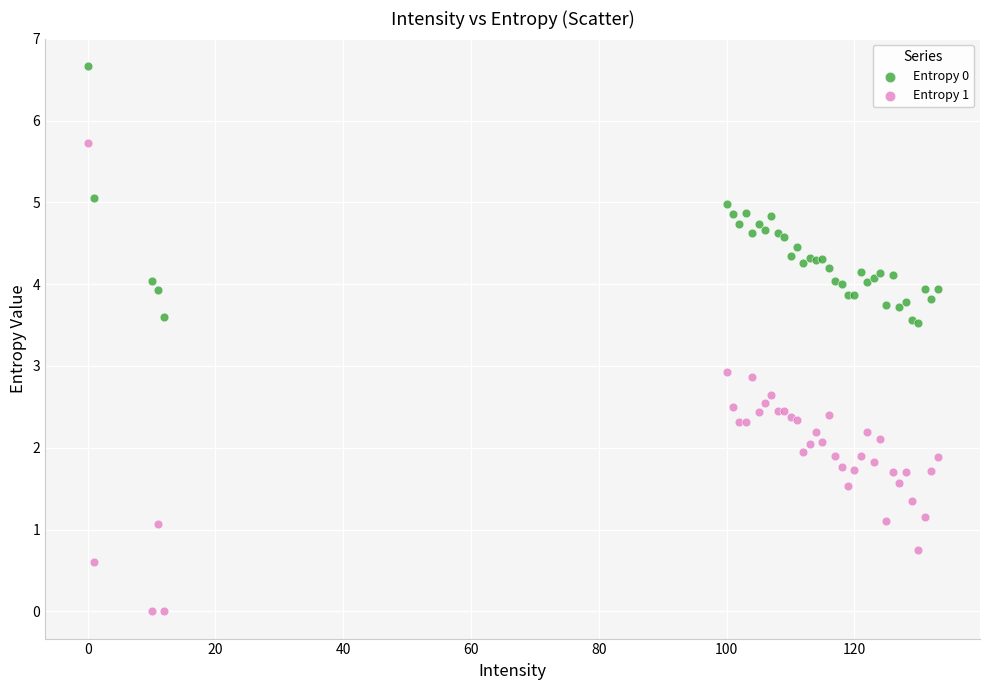

Which series reaches the maximum Y coordinate?

Entropy 0